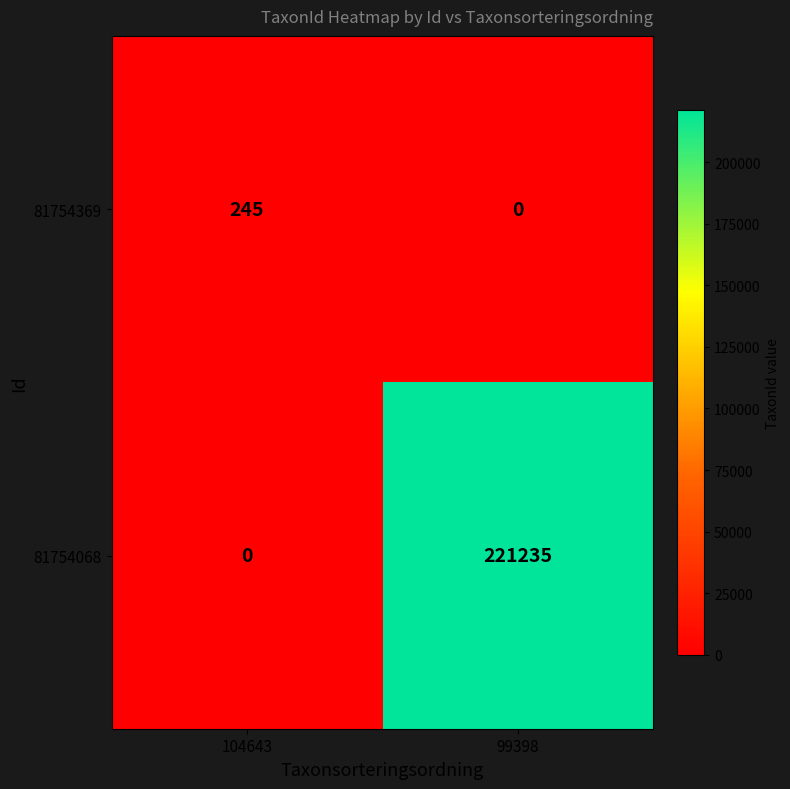

Is it true that 81754369 equals -157 at 99398?

False